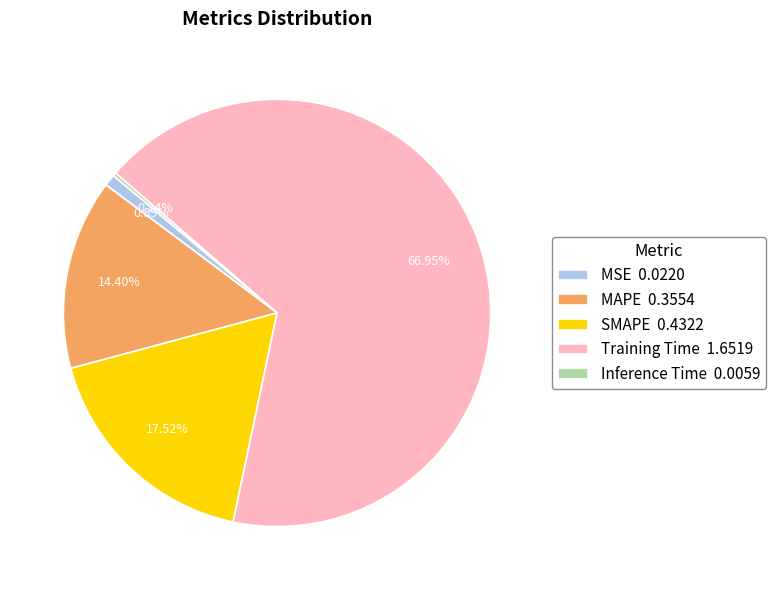

Which has a higher value, MAPE 0.3554 or SMAPE 0.4322?

SMAPE 0.4322